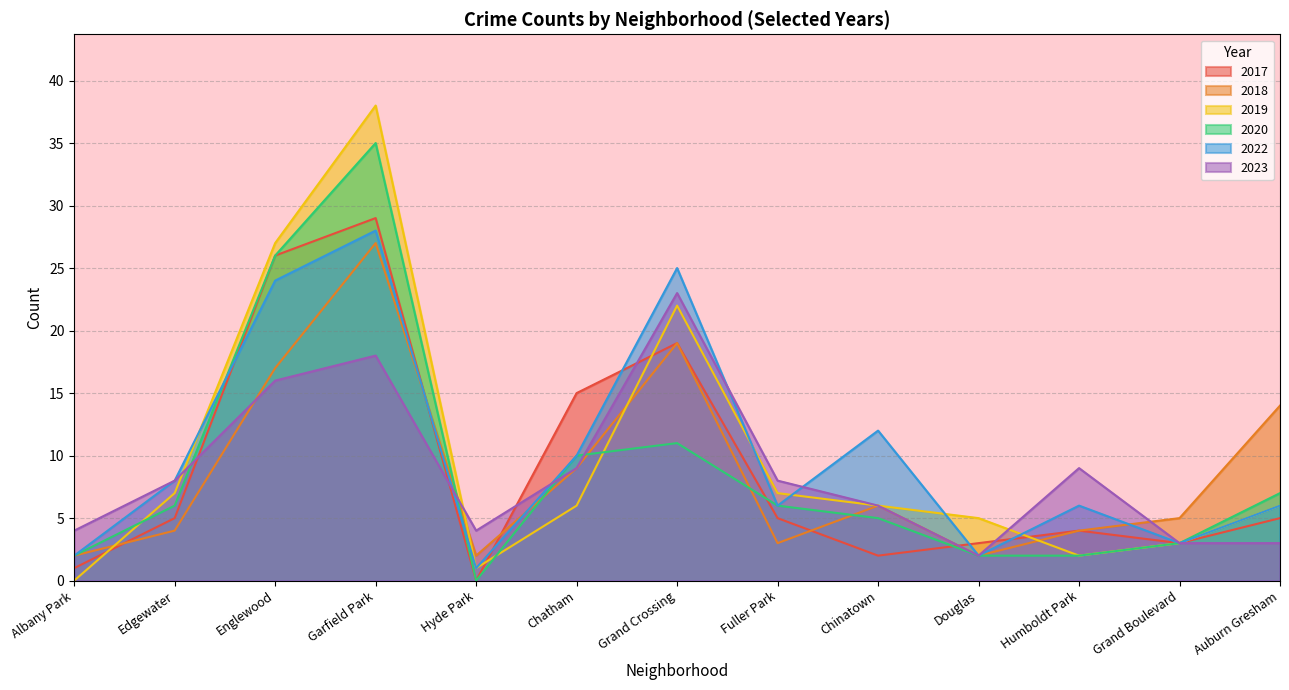

Is it true that 2022 equals 8 at Humboldt Park?

False